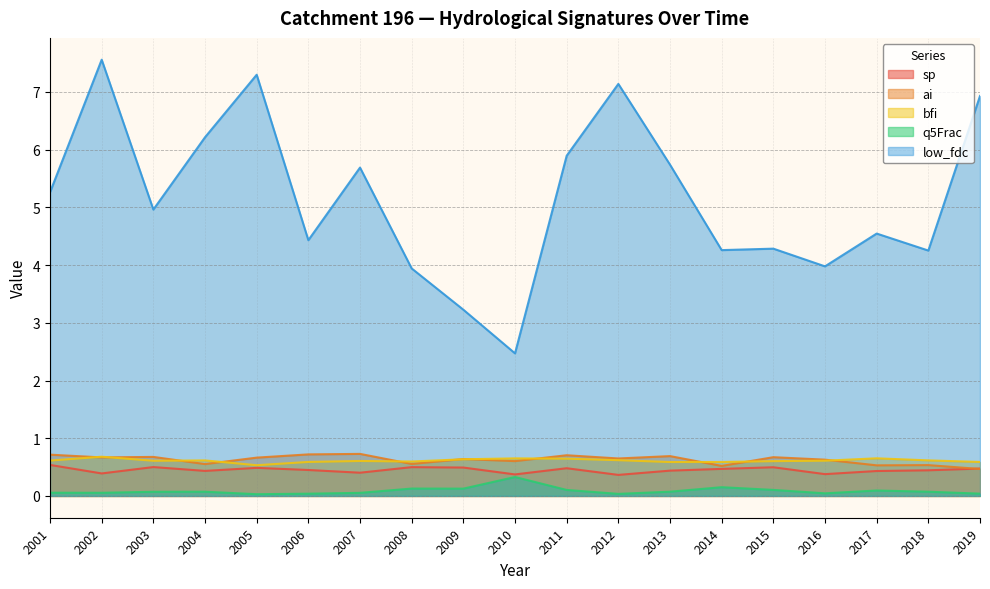

Between 2018 and 2008, which is larger?

2008